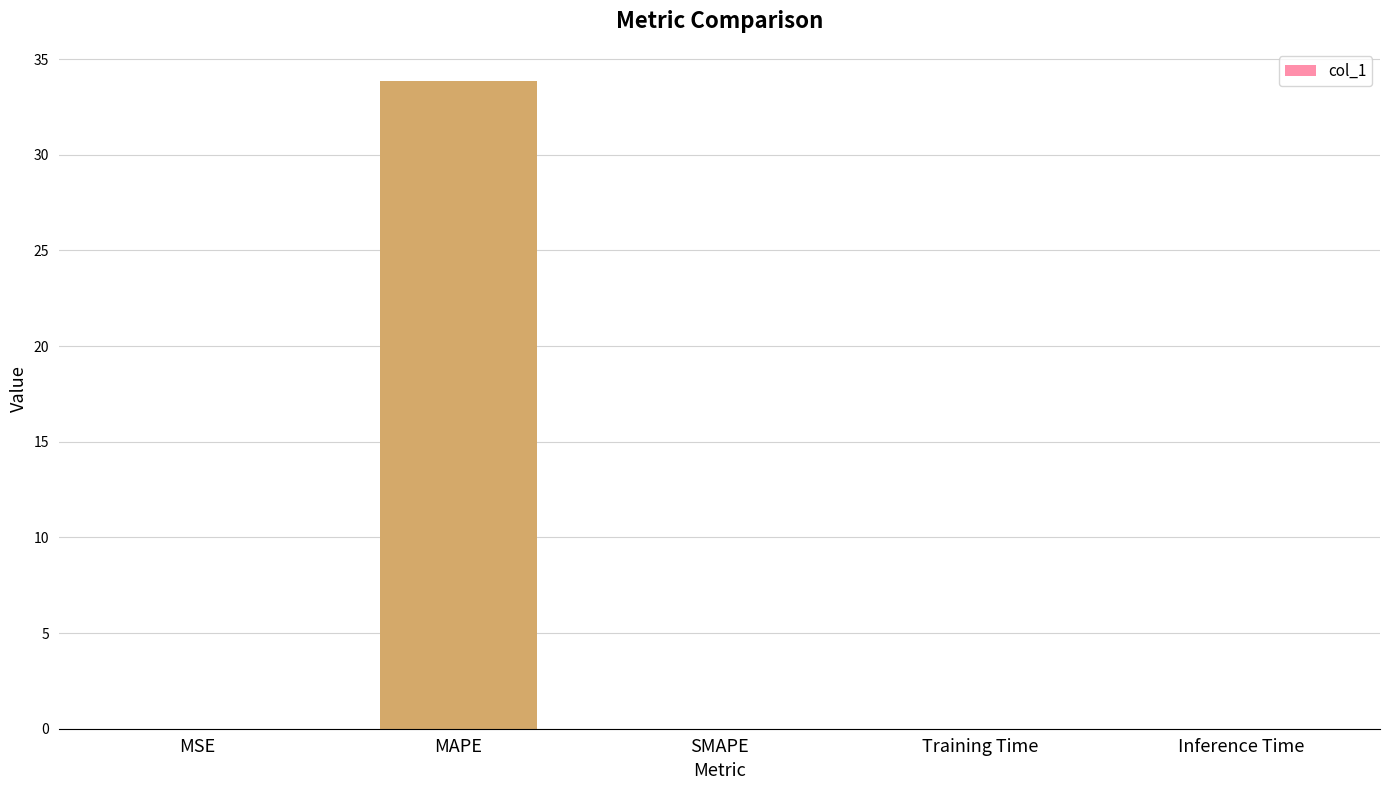

What is the sum of all values?

33.9